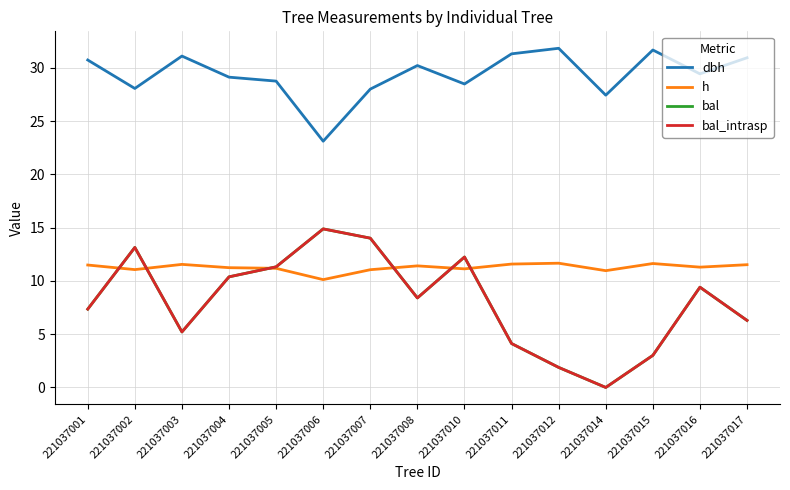

Reading right to left, what are all the values shown in this chart?

dbh: 30.9	29.4	31.7	27.4	31.8	31.3	28.5	30.2	28.0	23.1	28.8	29.1	31.1	28.1	30.7
h: 11.5	11.3	11.6	11.0	11.7	11.6	11.1	11.4	11.1	10.1	11.2	11.2	11.6	11.1	11.5
bal: 6.3	9.4	3.0	0.0	1.9	4.1	12.2	8.4	14.0	14.9	11.3	10.4	5.2	13.1	7.3
bal_intrasp: 6.3	9.4	3.0	0.0	1.9	4.1	12.2	8.4	14.0	14.9	11.3	10.4	5.2	13.1	7.3